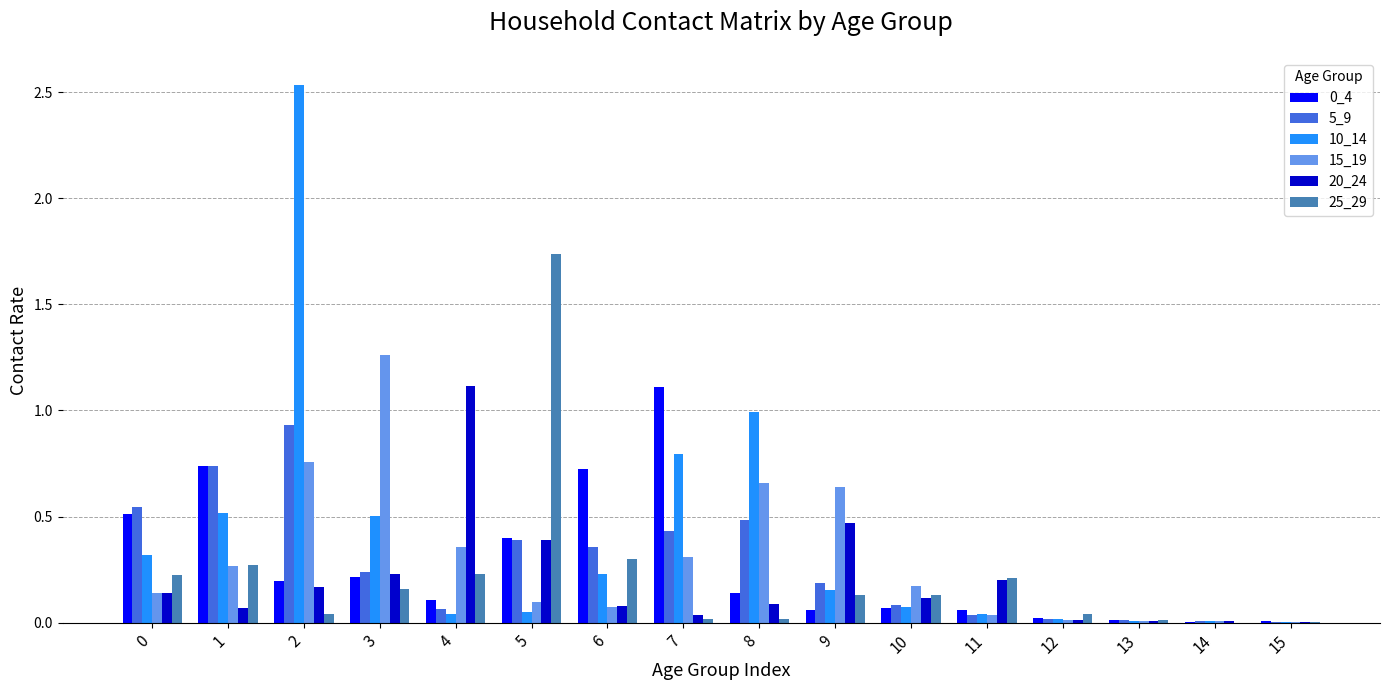

The 10_14 series shows 0.2 at 6. True or false?

True